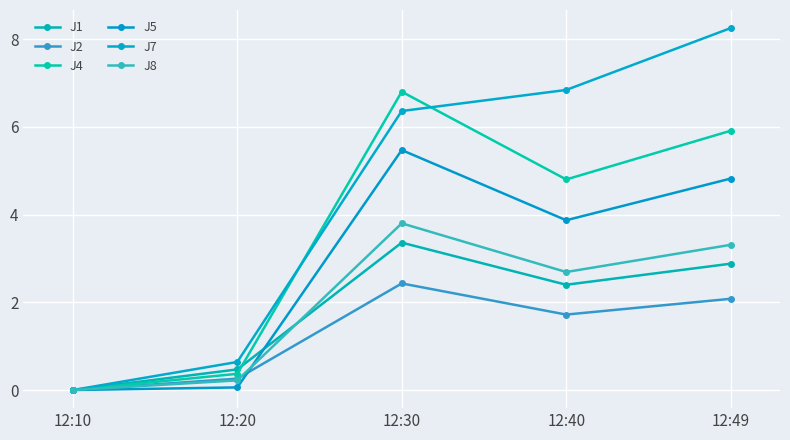

Where is the first local maximum for J8?

12:30